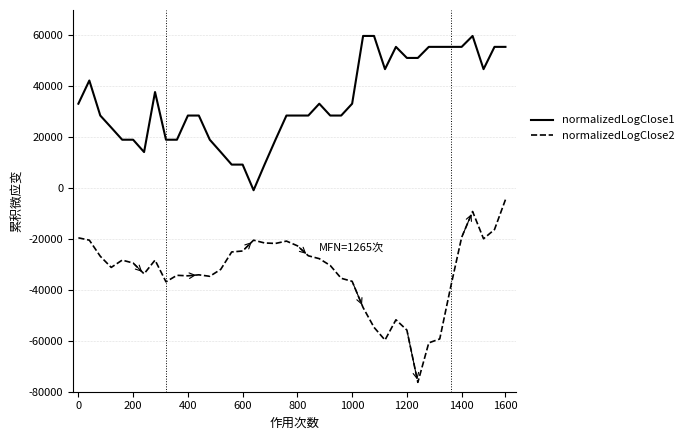

Which series has the largest total across all categories?

normalizedLogClose1